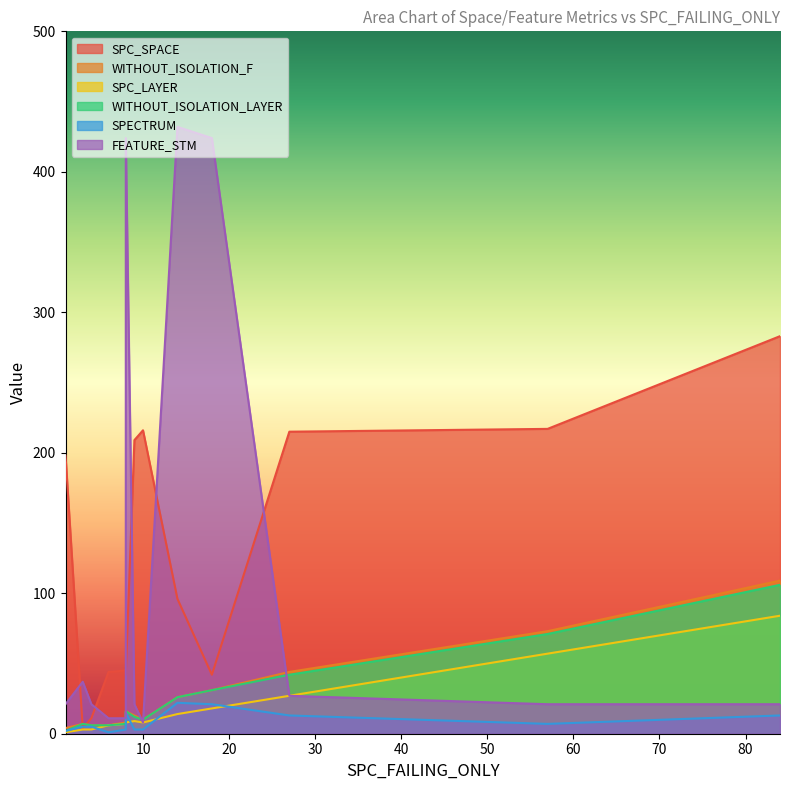

What are all the series names shown in the legend?

SPC_SPACE, WITHOUT_ISOLATION_F, SPC_LAYER, WITHOUT_ISOLATION_LAYER, SPECTRUM, FEATURE_STM